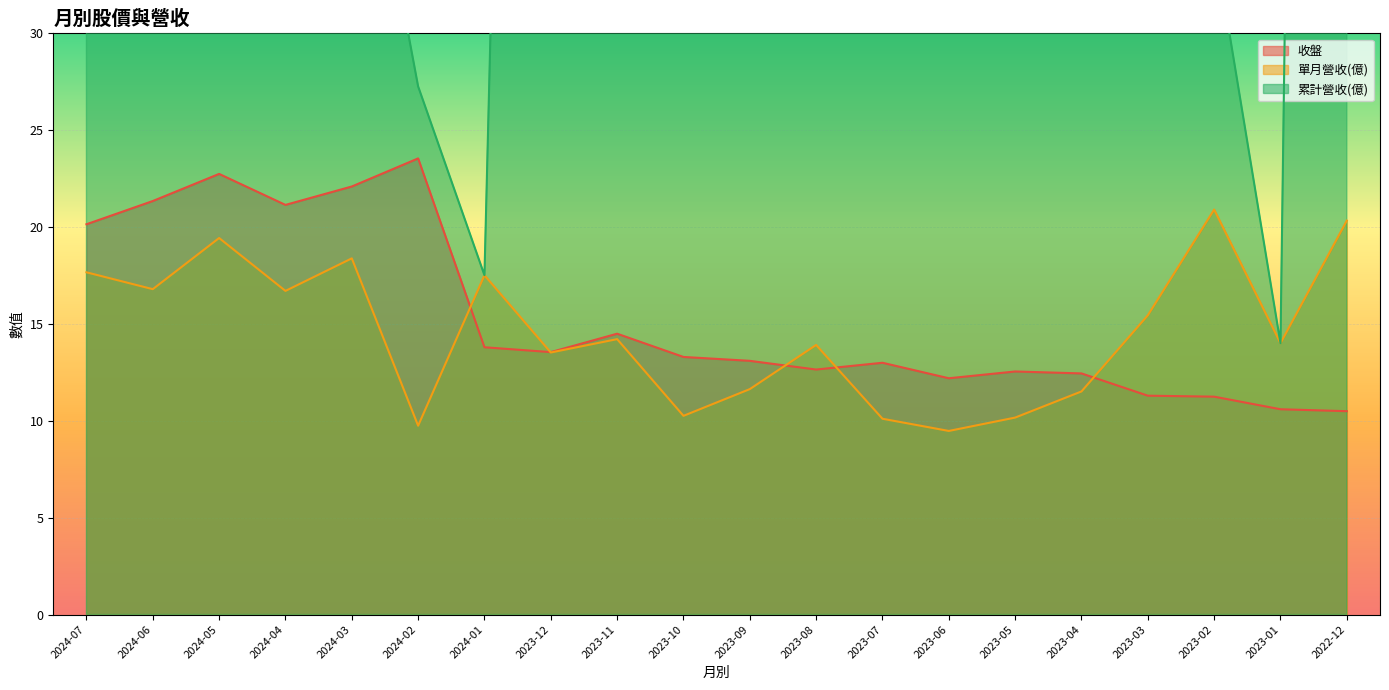

The 單月營收(億) series shows 19.4 at 2024-05. True or false?

True